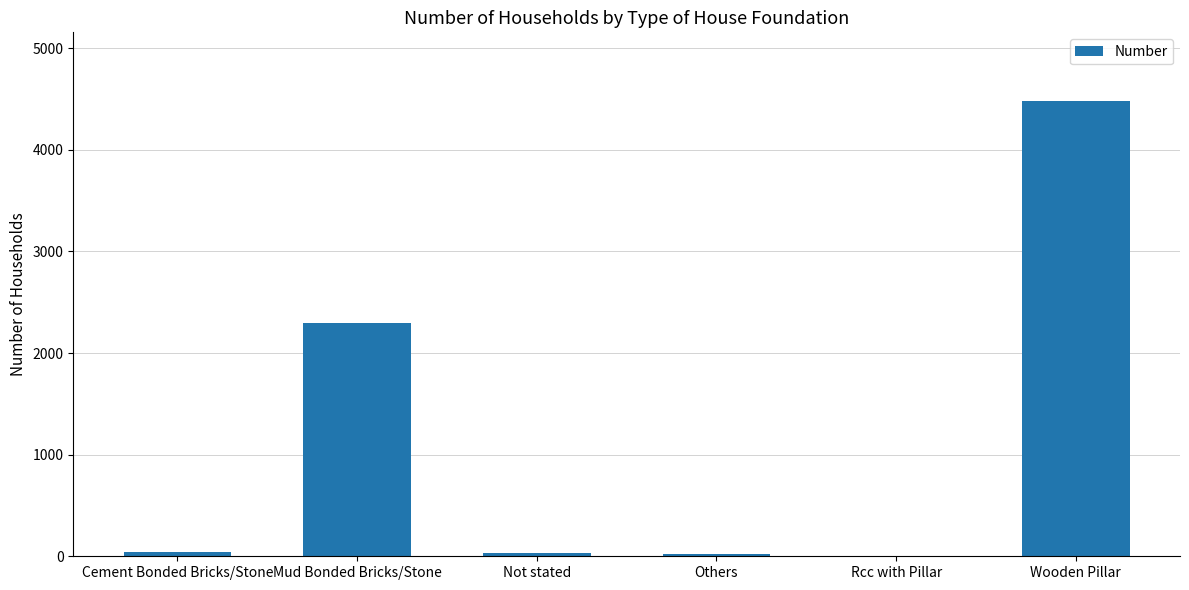

Read the value at Mud Bonded Bricks/Stone.

2294